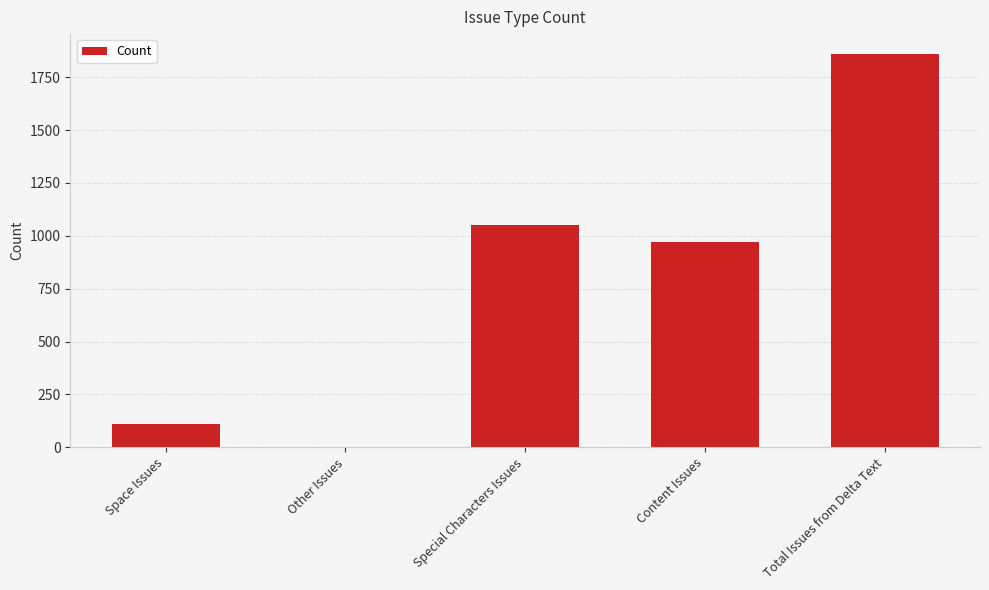

True or false: the data shows 1861 at Total Issues from Delta Text.

True